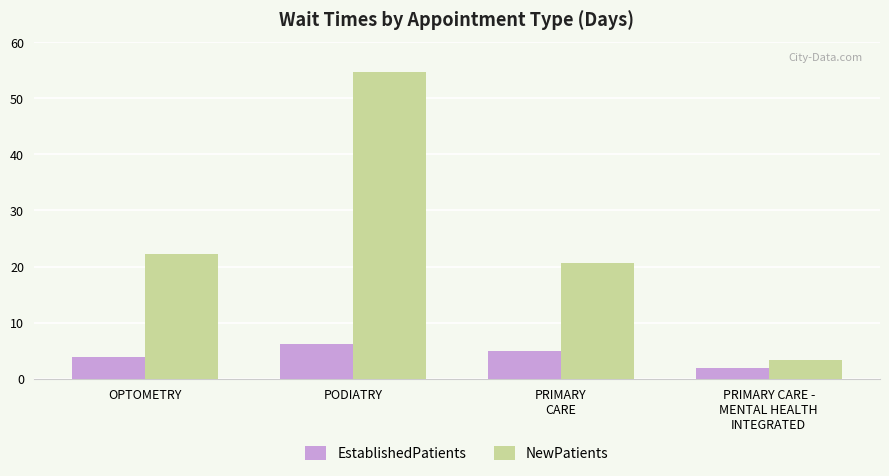

The EstablishedPatients series shows 4.2 at PODIATRY. True or false?

False